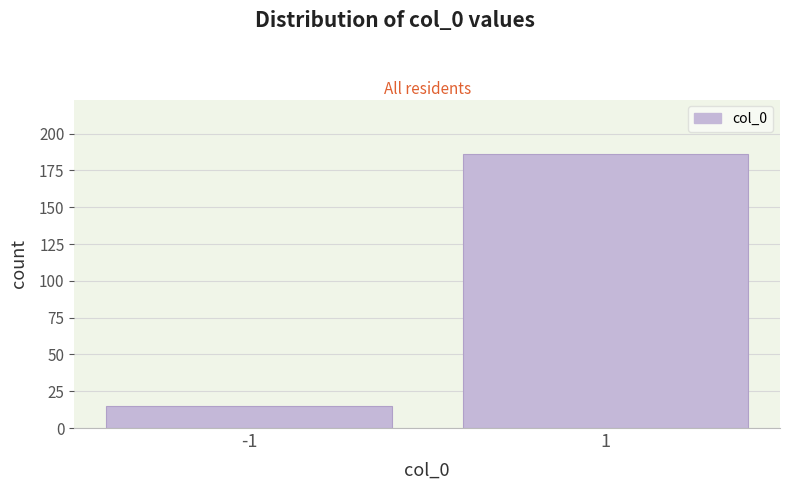

Reading right to left, transcribe all the data shown in this chart.

1=186	-1=15